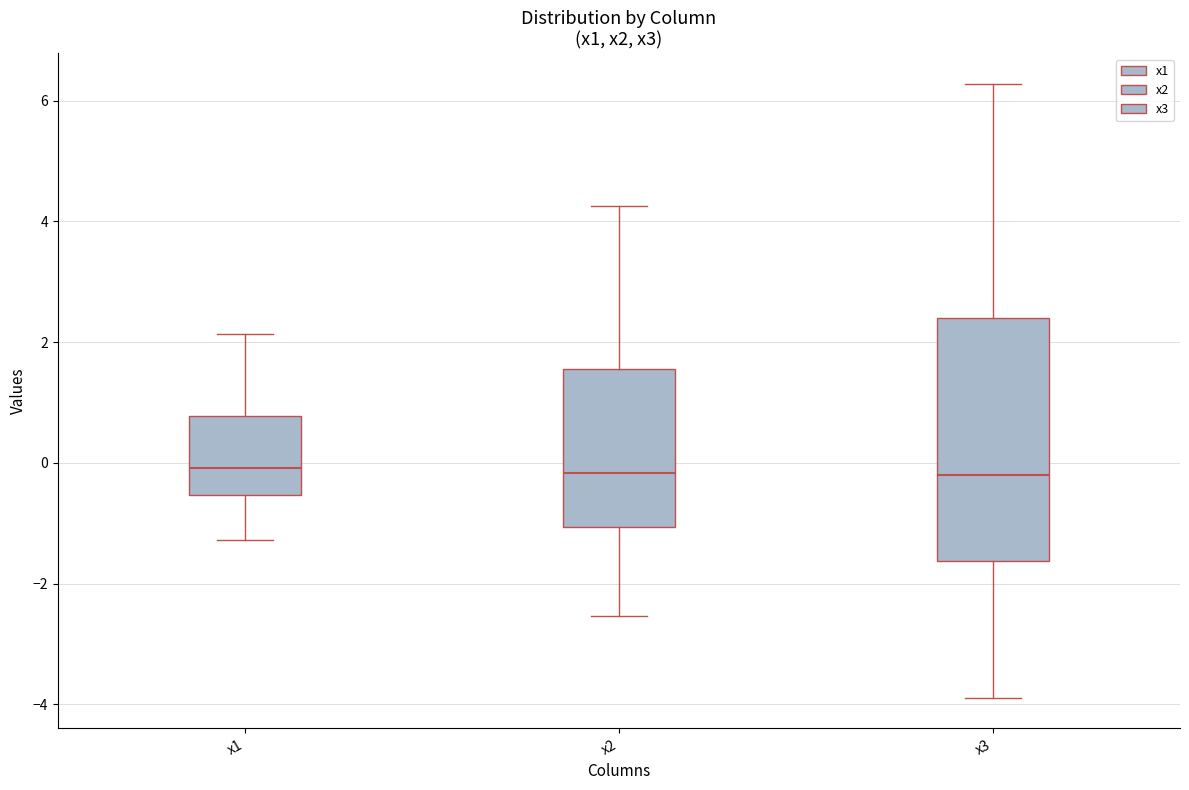

Comparing the boxes themselves (not the whiskers), which one is the tallest?

x3